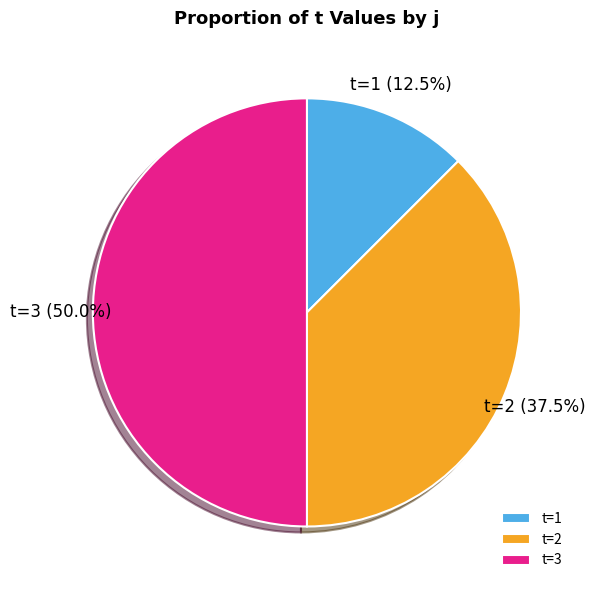

What is the largest slice in the pie chart?

t=3